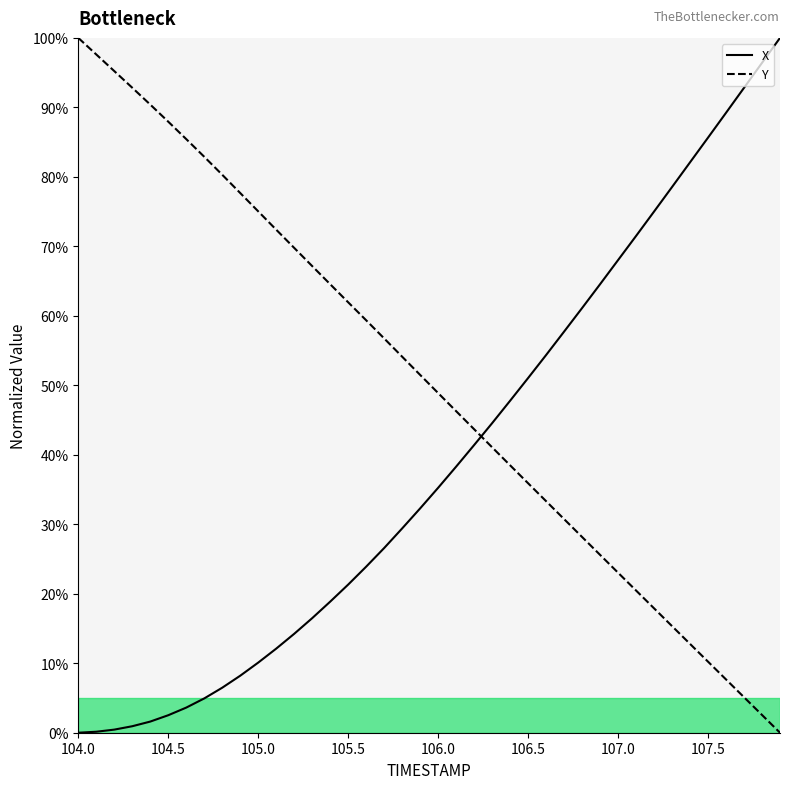

Reading right to left, what are all the values shown in this chart?

X: 100.0	96.4	92.8	89.2	85.6	82.1	78.5	75.0	71.5	68.0	64.5	61.1	57.7	54.4	51.0	47.8	44.5	41.4	38.3	35.2	32.3	29.4	26.6	23.9	21.3	18.9	16.5	14.2	12.1	10.1	8.2	6.5	4.9	3.6	2.5	1.6	0.9	0.4	0.1	0.0
Y: 0.0	2.6	5.1	7.7	10.2	12.8	15.3	17.9	20.5	23.0	25.6	28.2	30.7	33.3	35.9	38.5	41.1	43.7	46.3	48.9	51.5	54.1	56.7	59.4	61.9	64.5	67.2	69.8	72.4	75.0	77.7	80.3	82.9	85.4	87.9	90.4	92.8	95.2	97.6	100.0